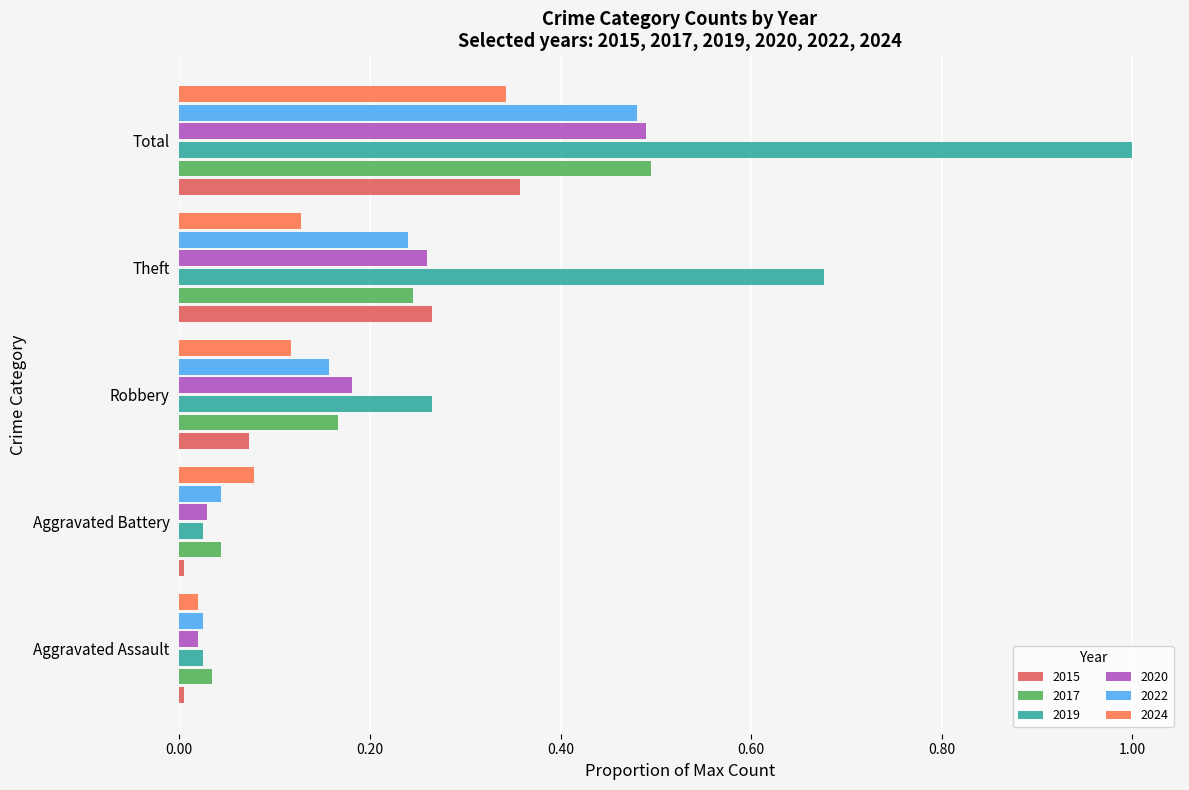

True or false: 2022 has a value of 0.3 at Robbery.

False